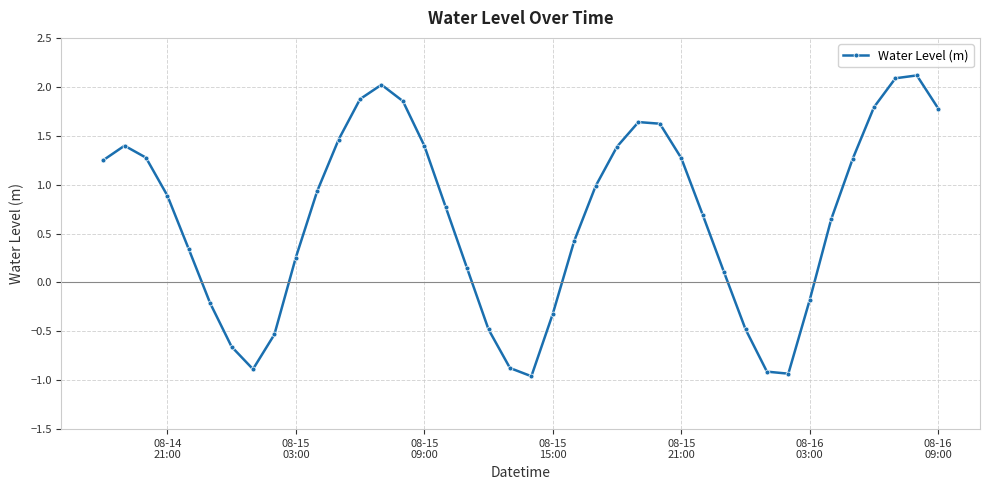

What is the value of the 3rd point from the left?

1.3